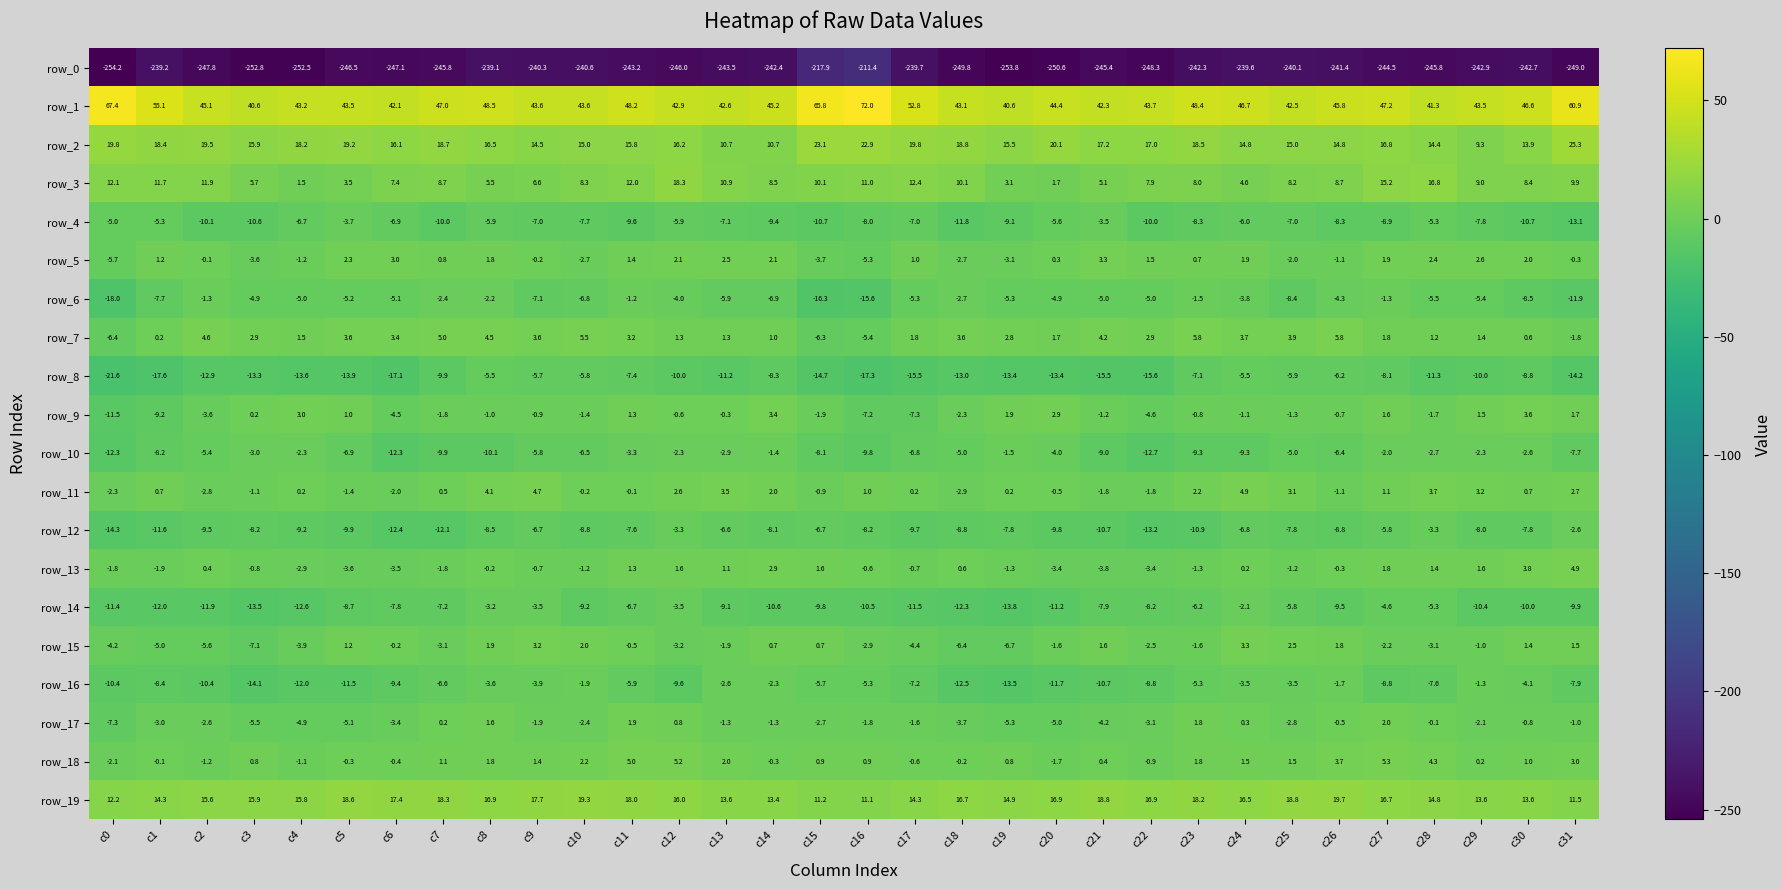

What is the total value across all series at c8?

-176.2